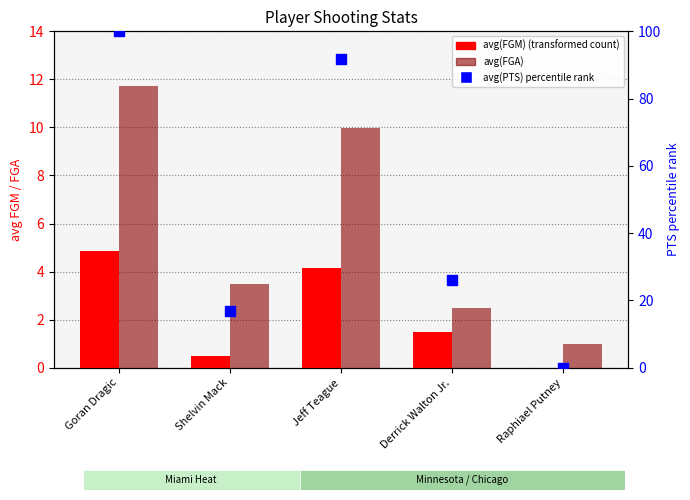

What are all the series names shown in the legend?

avg(FGM), avg(FGA), avg(PTS) percentile